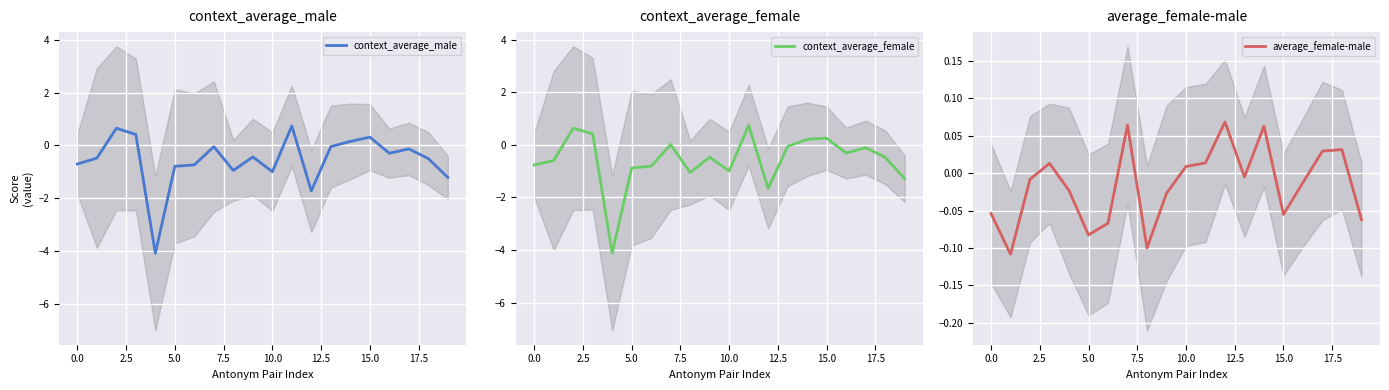

What is the maximum value for context_average_male?

0.7